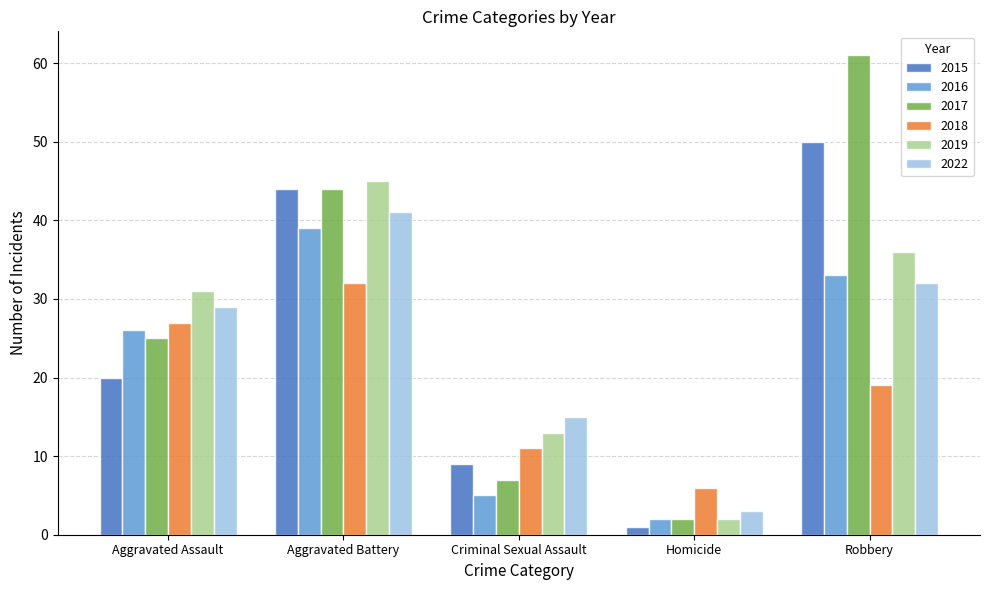

What is the average value of the 2022 series?

24